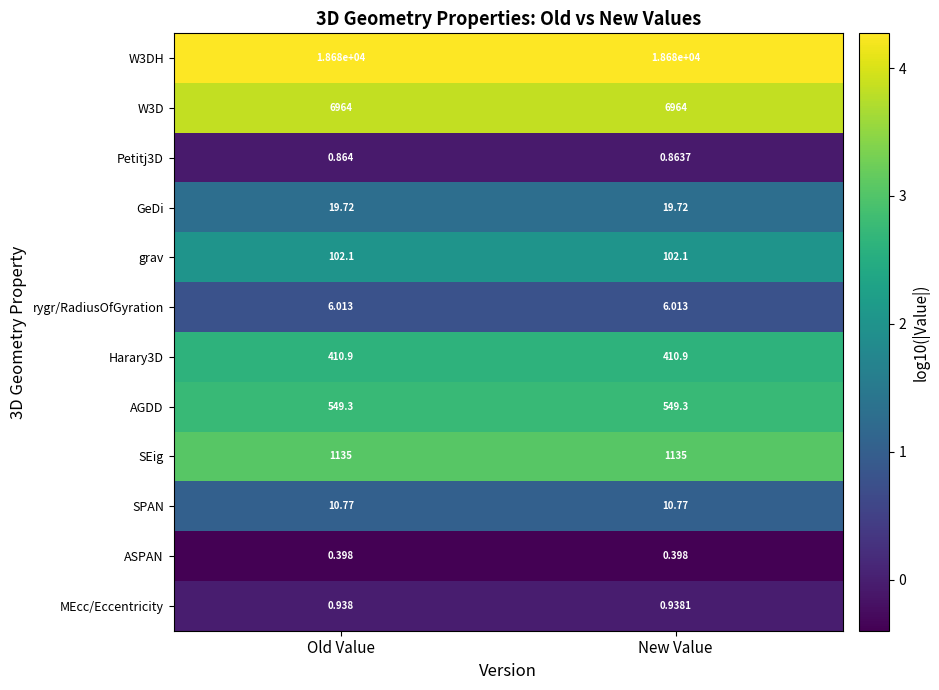

At which category is the sum across all series the highest?

Old Value